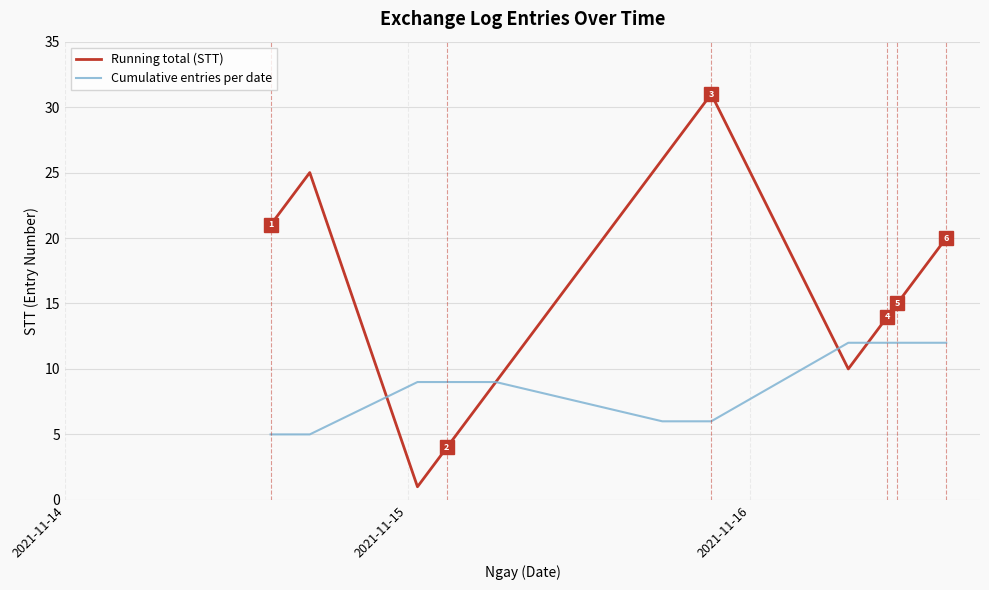

What is the difference between the maximum and minimum values in the Cumulative entries per date series?

7